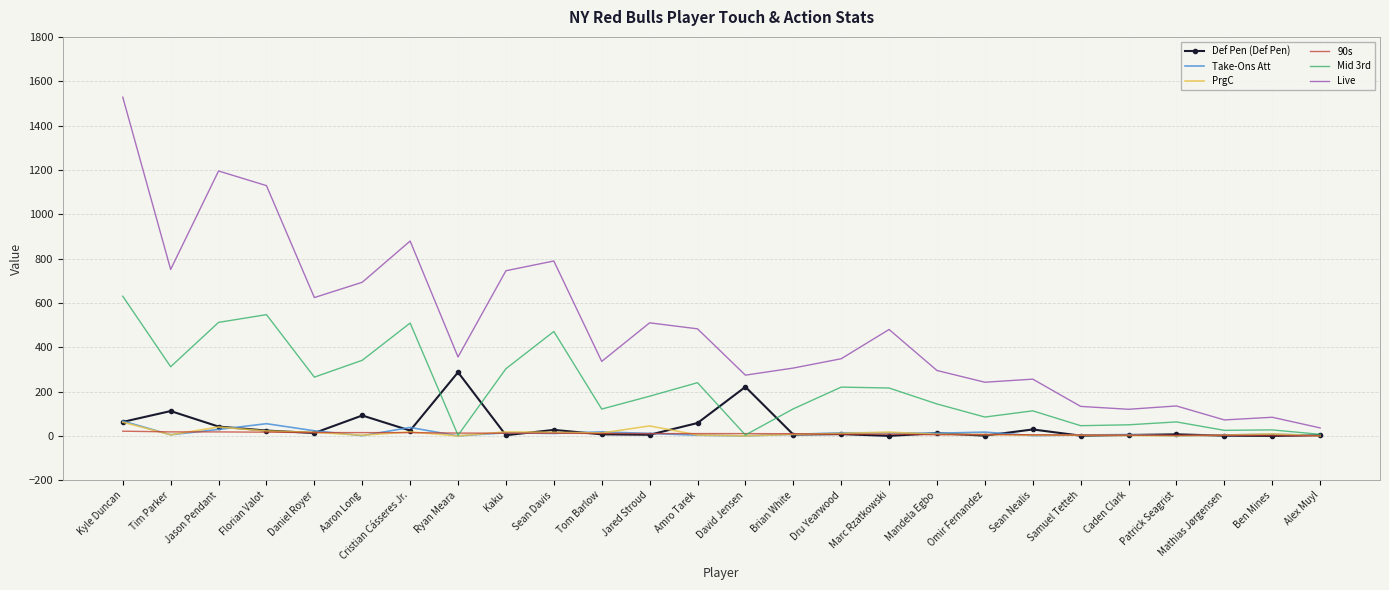

What is the total value across all series at Kaku?

1095.0